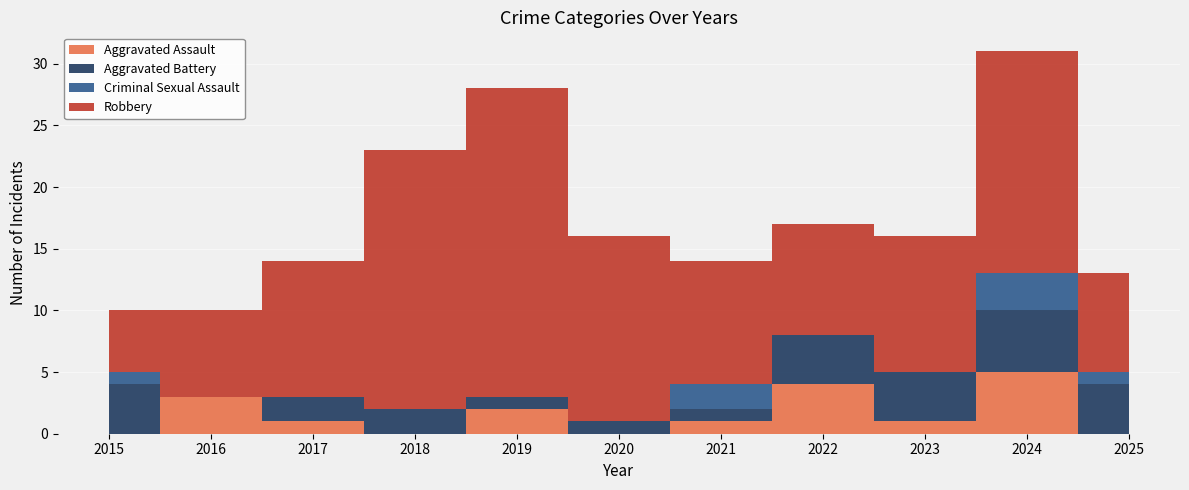

Reading left to right, transcribe all the data shown in this chart.

Aggravated Assault: 2015=0	2016=3	2017=1	2018=0	2019=2	2020=0	2021=1	2022=4	2023=1	2024=5	2025=0
Aggravated Battery: 2015=4	2016=0	2017=2	2018=2	2019=1	2020=1	2021=1	2022=4	2023=4	2024=5	2025=4
Criminal Sexual Assault: 2015=1	2016=0	2017=0	2018=0	2019=0	2020=0	2021=2	2022=0	2023=0	2024=3	2025=1
Robbery: 2015=5	2016=7	2017=11	2018=21	2019=25	2020=15	2021=10	2022=9	2023=11	2024=18	2025=8